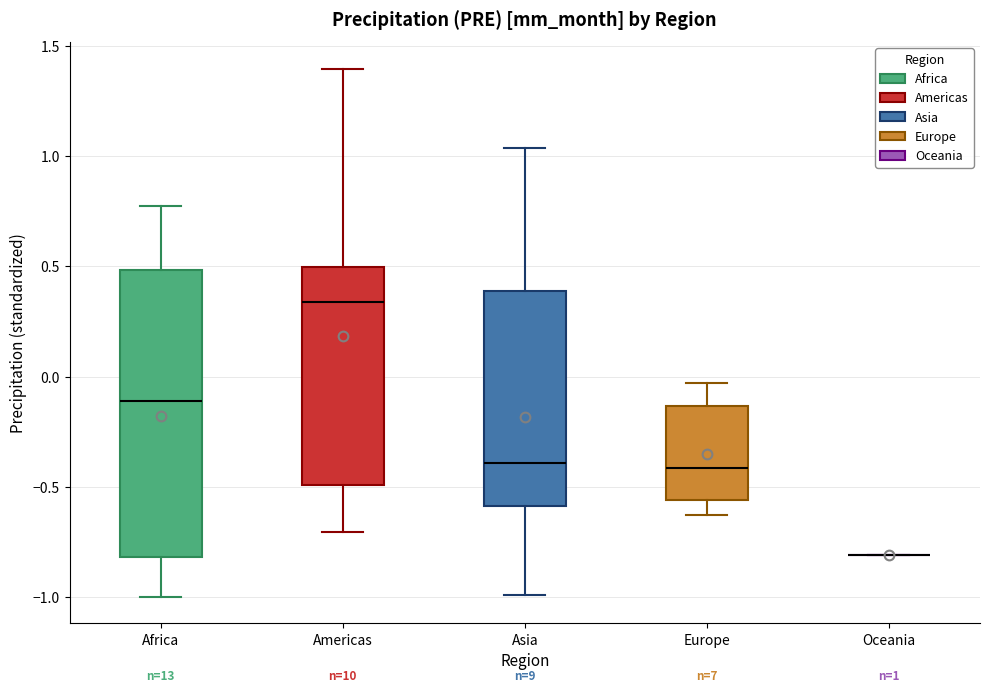

Comparing the boxes themselves (not the whiskers), which one is the tallest?

Africa